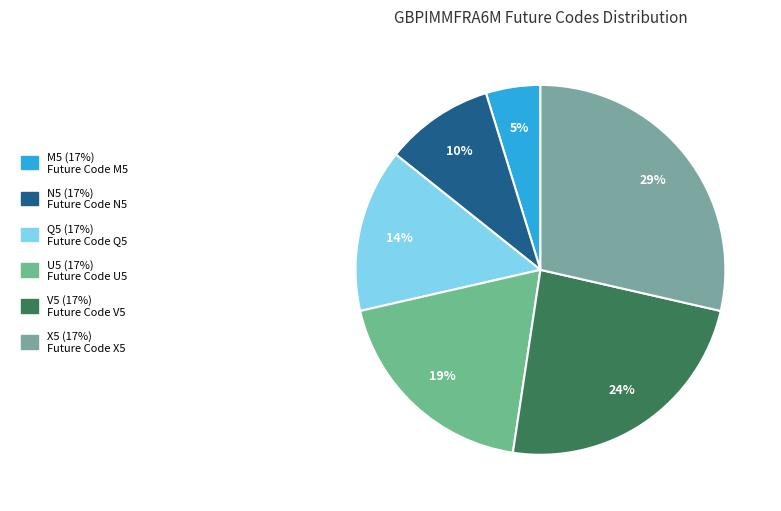

Which has a higher value, N5 or V5?

V5